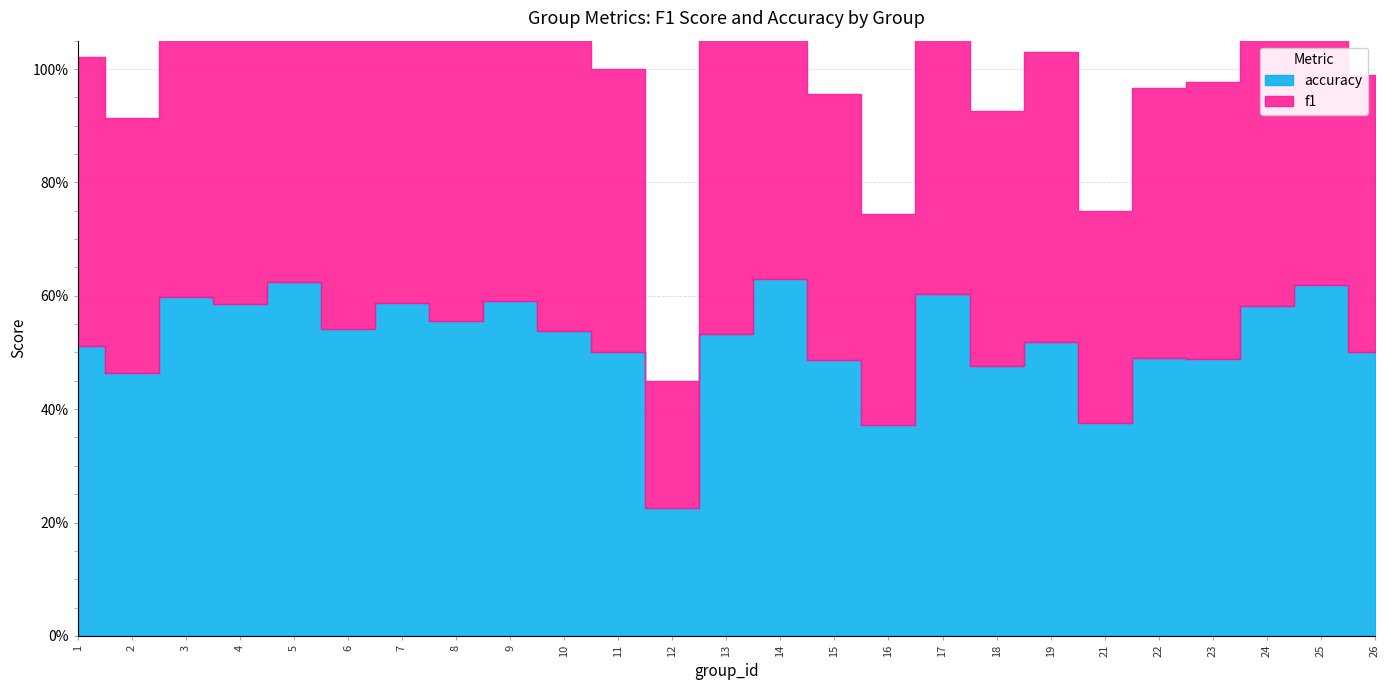

Which series has the largest range (max minus min)?

accuracy